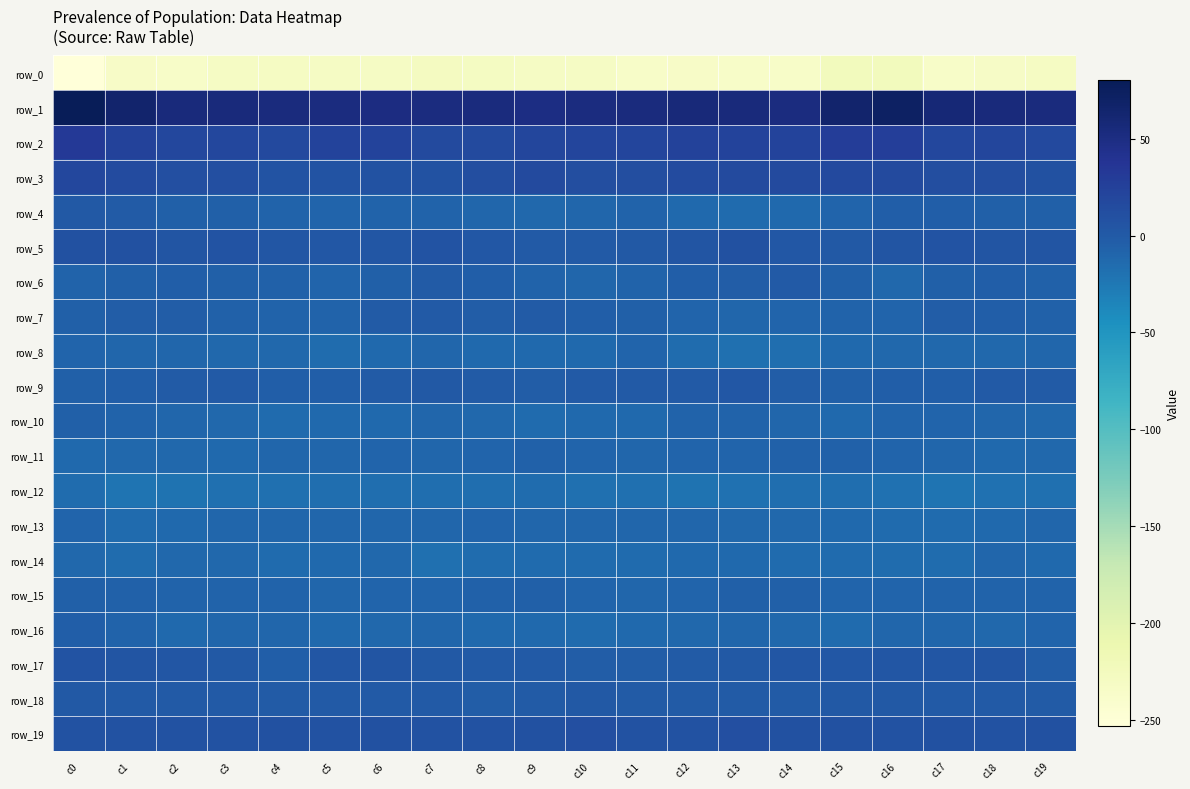

What is the total value across all series at c8?

-252.1